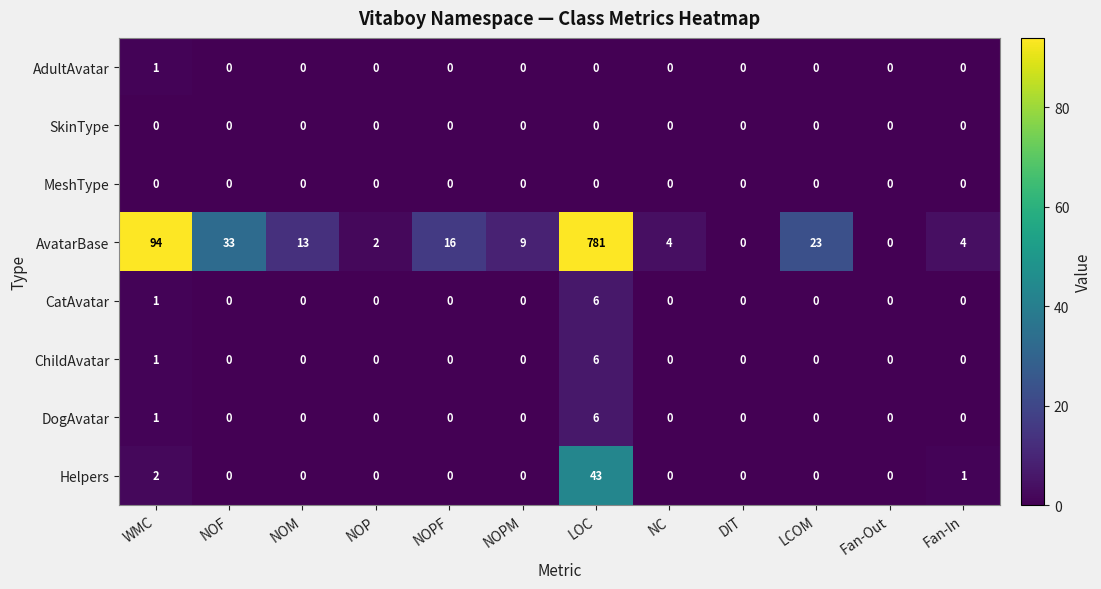

What is the difference between the maximum and minimum values in the Helpers series?

43